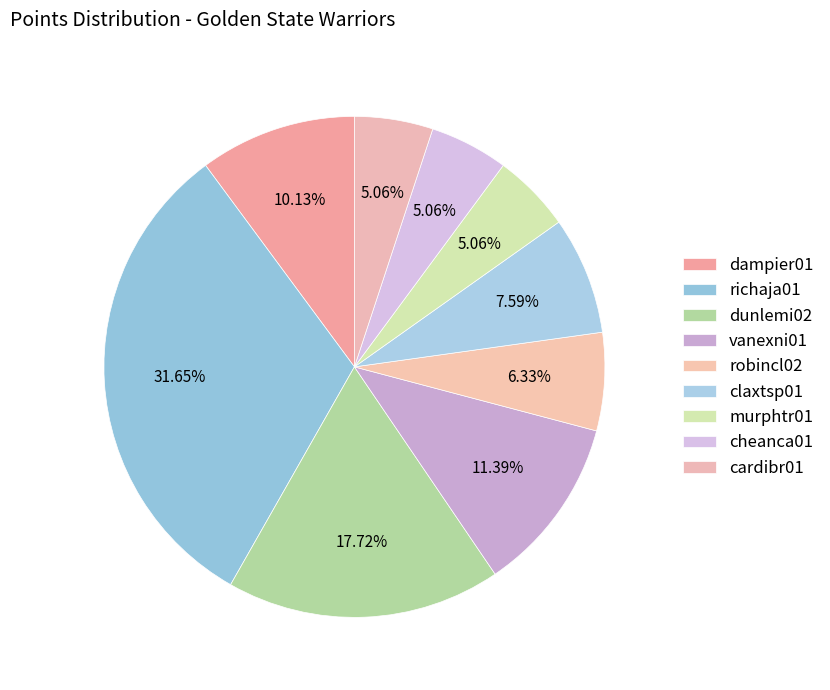

How many segments does this pie chart have?

9